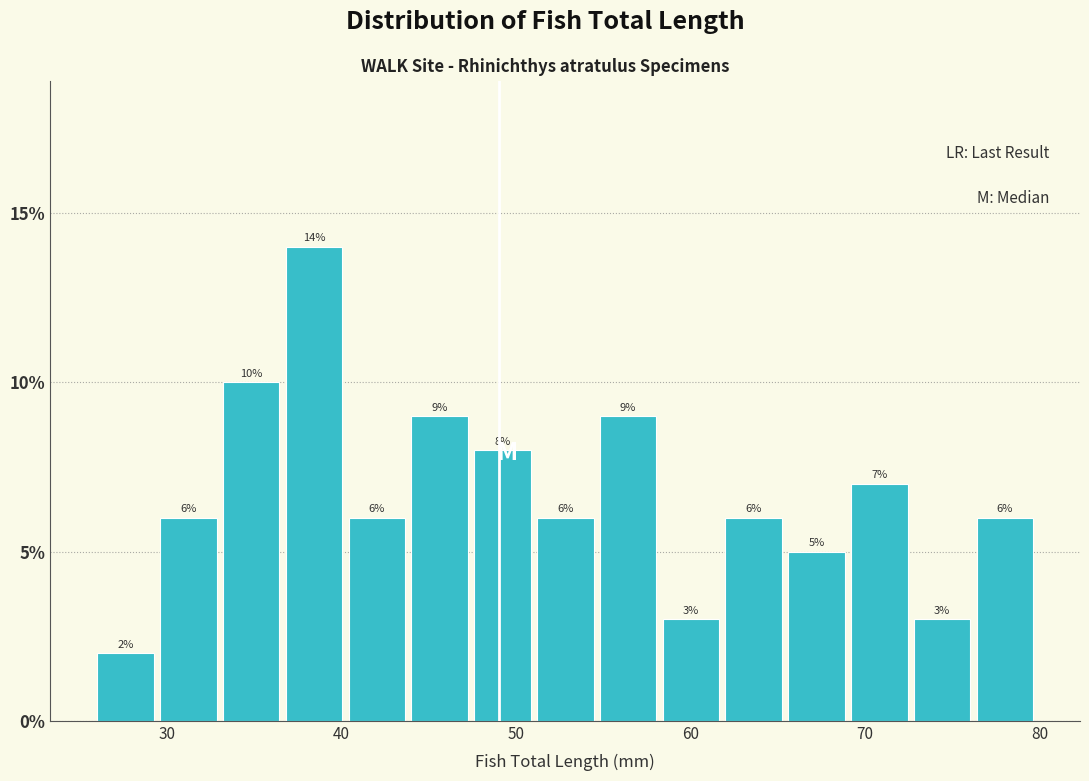

Around what value on the x-axis is the tallest bar? Give the approximate position of its centre, as read against the axis.

38